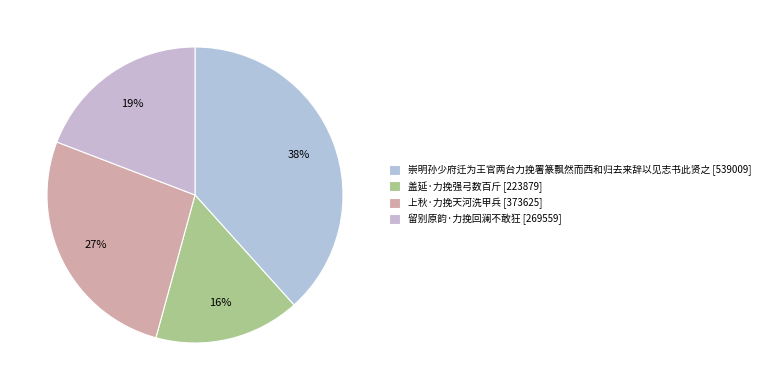

Which has a higher value, 留别原韵·力挽回澜不敢狂 or 盖延·力挽强弓数百斤?

留别原韵·力挽回澜不敢狂